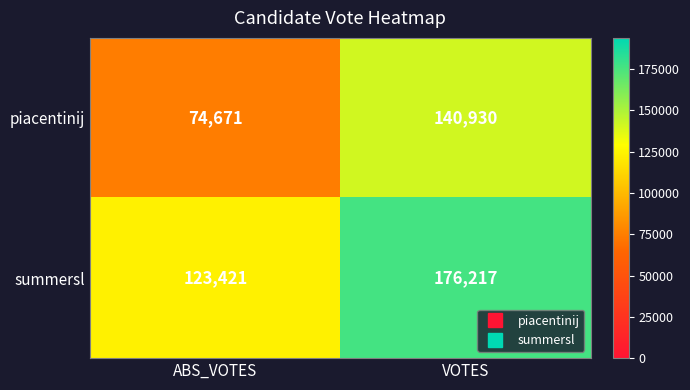

Reading right to left, list all the values displayed in this chart.

piacentinij: VOTES=140930	ABS_VOTES=74671
summersl: VOTES=176217	ABS_VOTES=123421